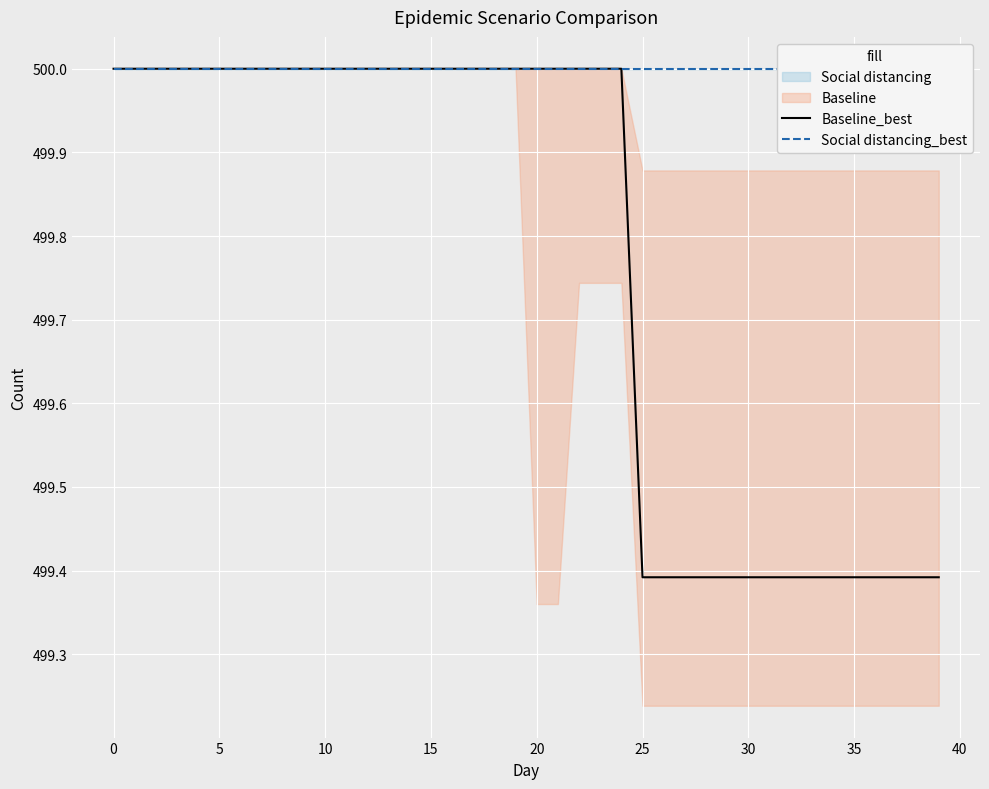

The value of Baseline_best at 20 is 189.7. True or false?

False